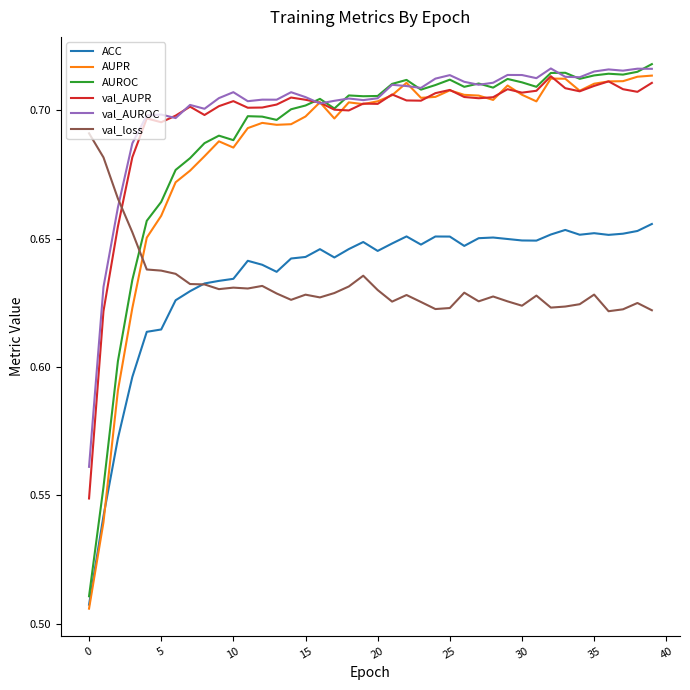

What are all the series names shown in the legend?

ACC, AUPR, AUROC, val_AUPR, val_AUROC, val_loss